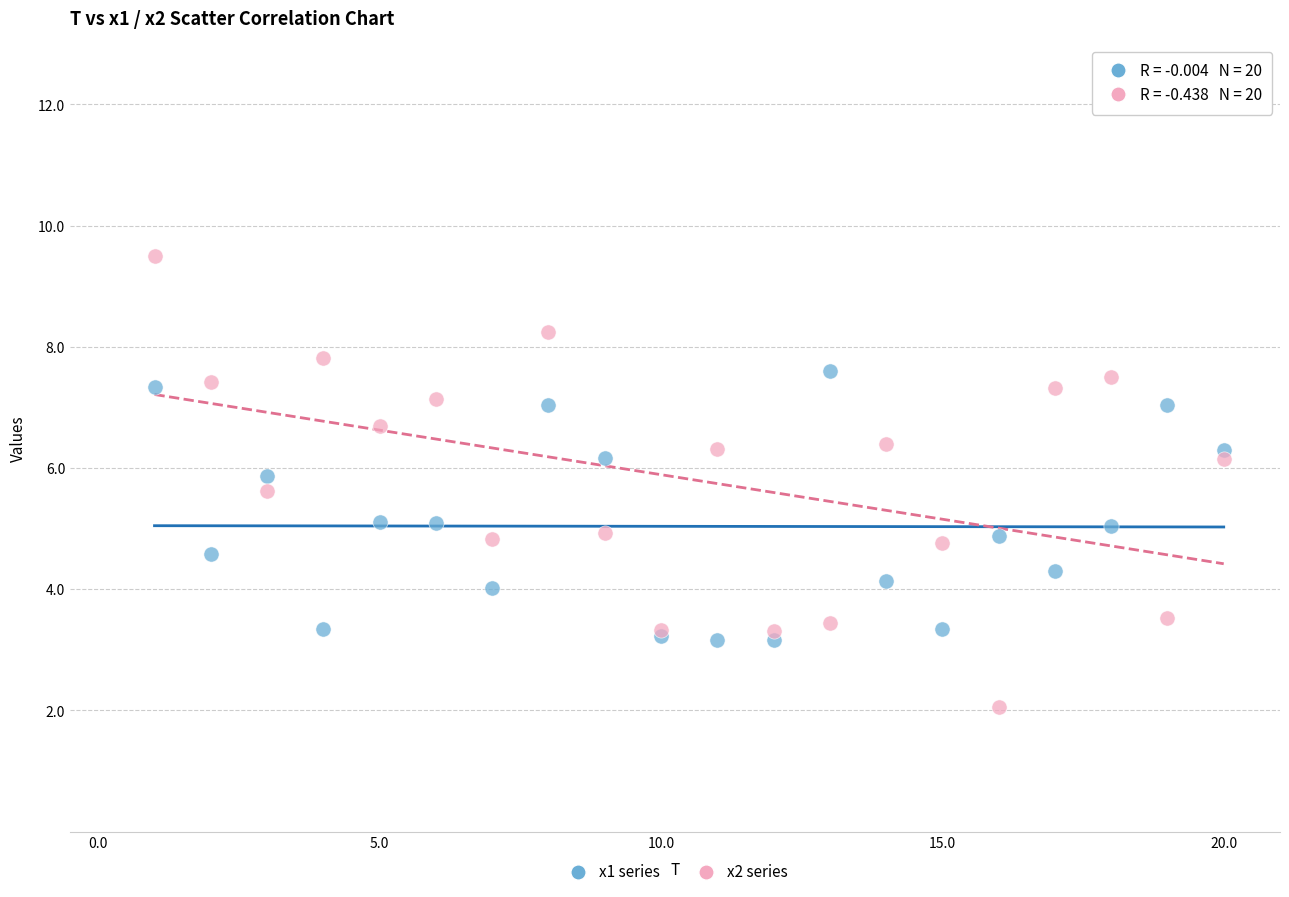

Which series reaches the minimum Y coordinate?

x2 series